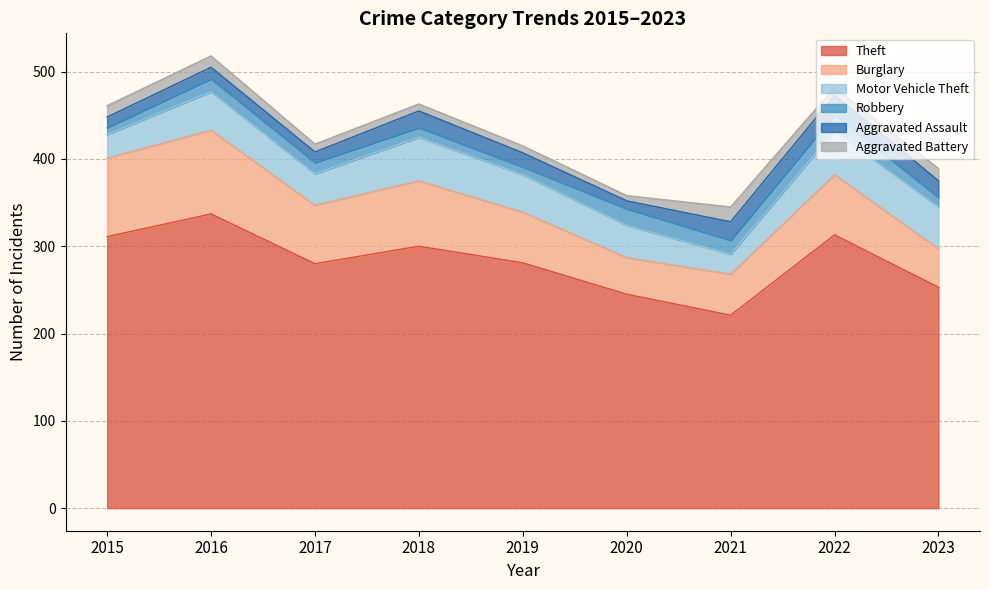

What is the sum of the Motor Vehicle Theft values at 2019 and 2021?

66